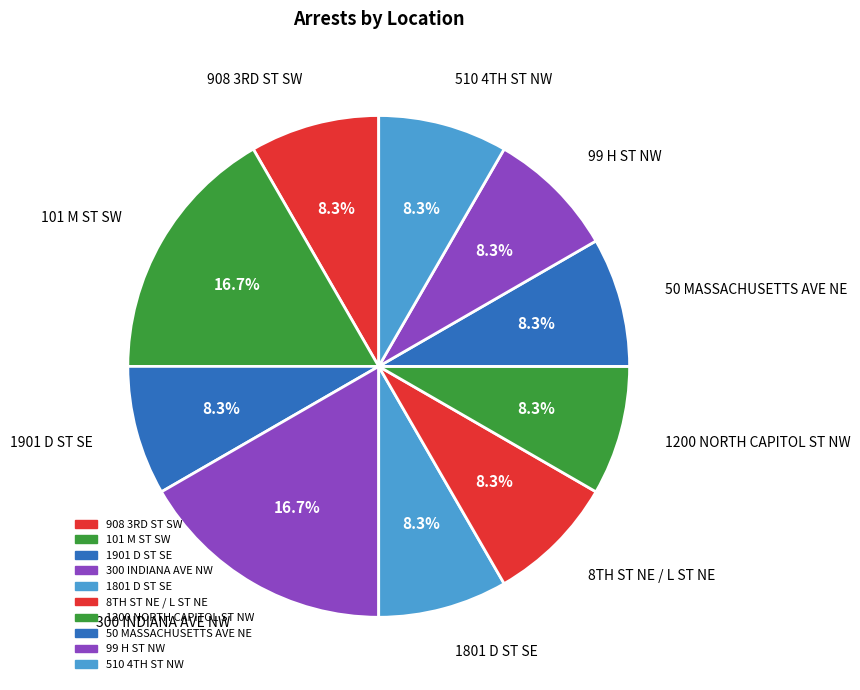

Count the number of slices in the pie.

10